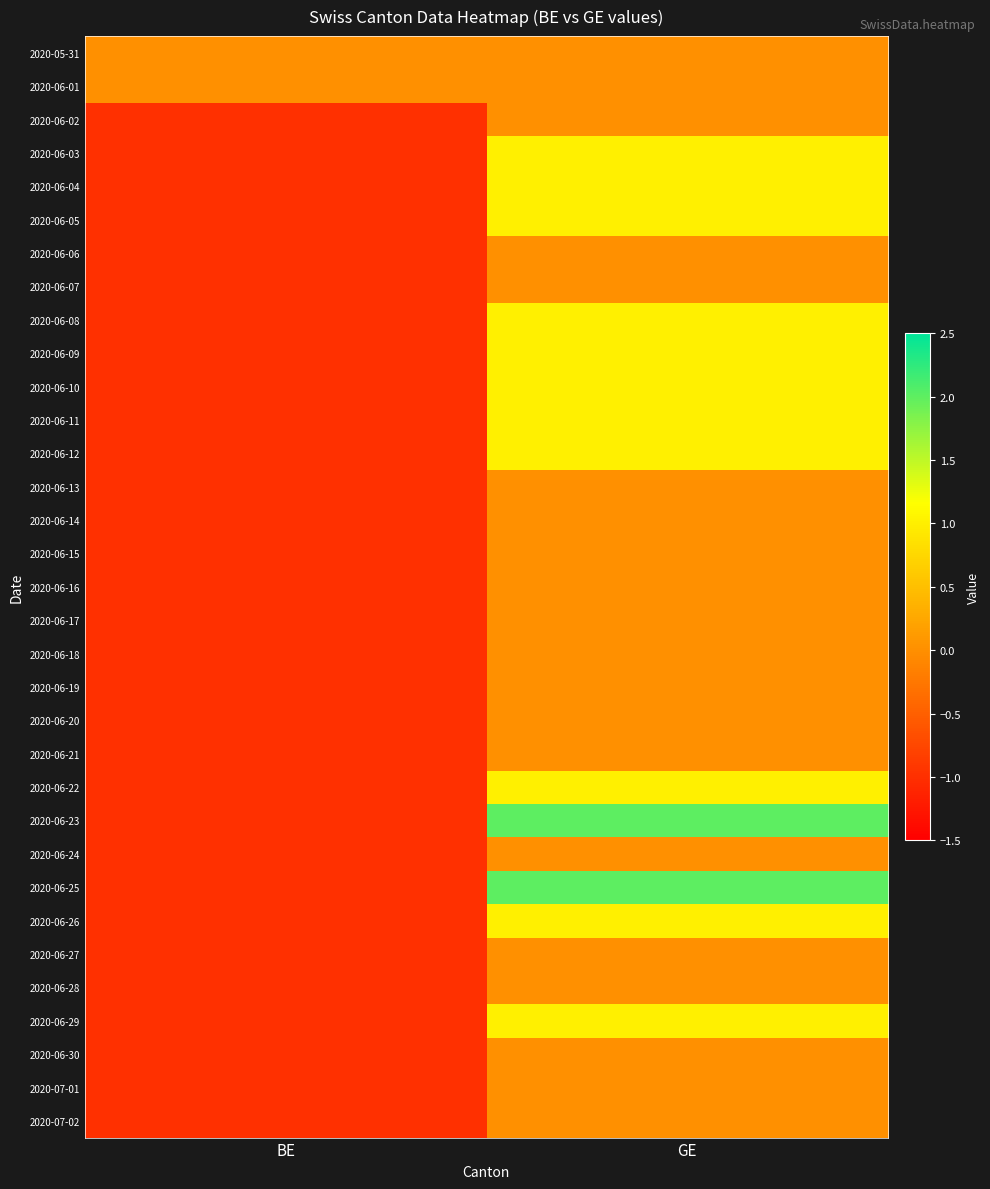

Which series has the largest total across all categories?

2020-06-23